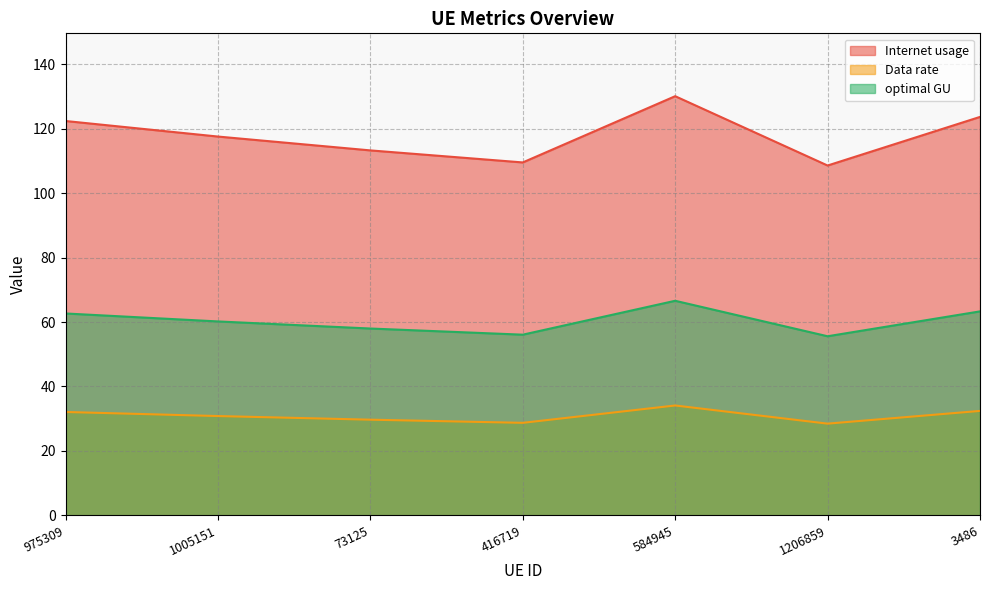

What are all the series names shown in the legend?

Internet usage, Data rate, optimal GU